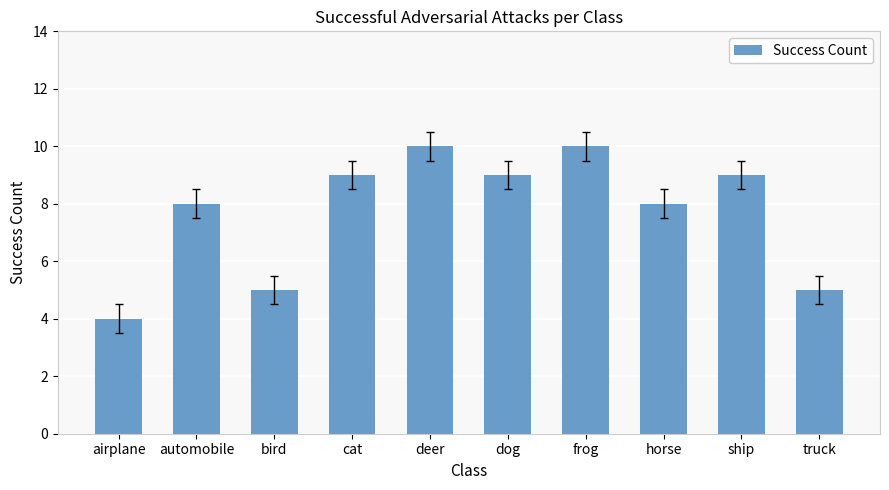

Reading left to right, extract all data points from this chart.

airplane=4	automobile=8	bird=5	cat=9	deer=10	dog=9	frog=10	horse=8	ship=9	truck=5